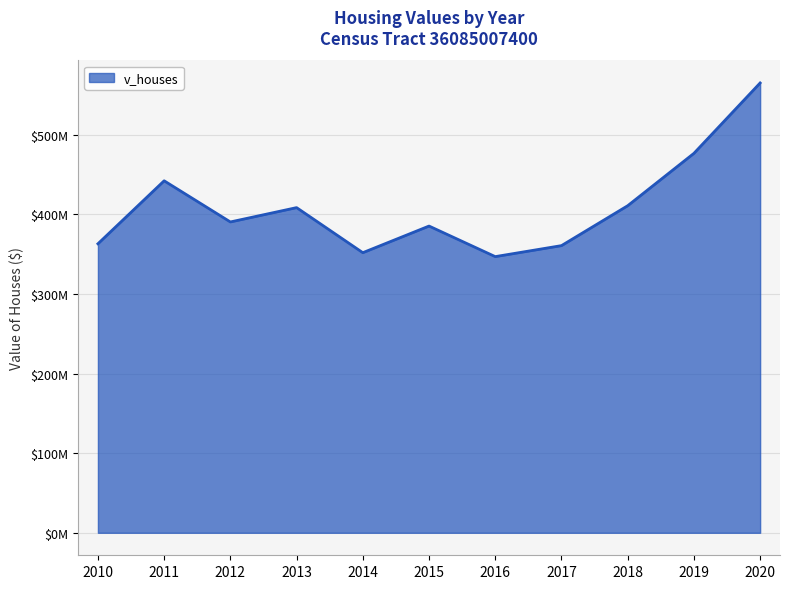

The chart shows a value of 492283178 at 2017. True or false?

False